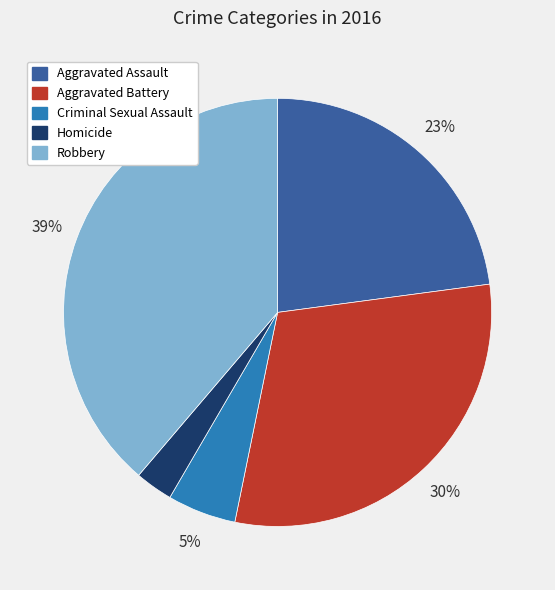

Which slice is the smallest?

Homicide